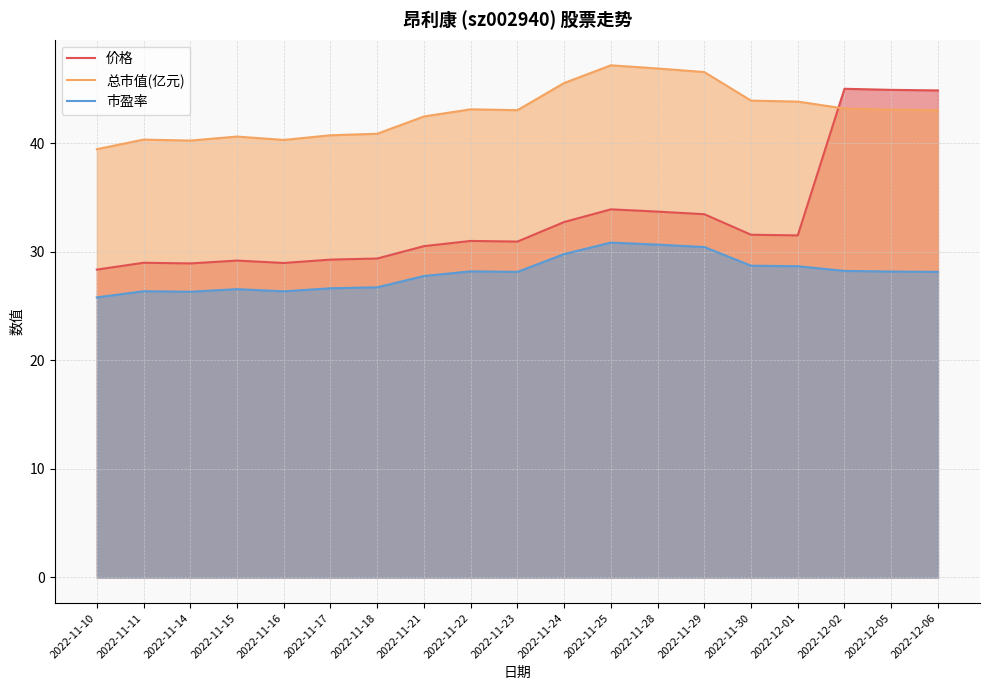

True or false: 市盈率 has a value of 5.9 at 2022-12-02.

False